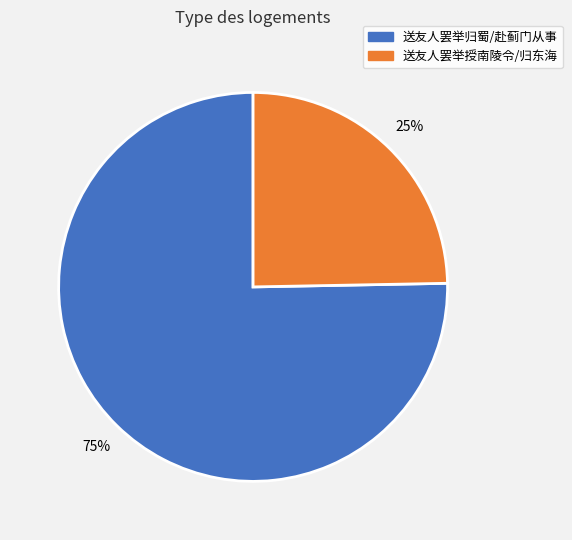

To the nearest percent, what is the average slice percentage?

50%